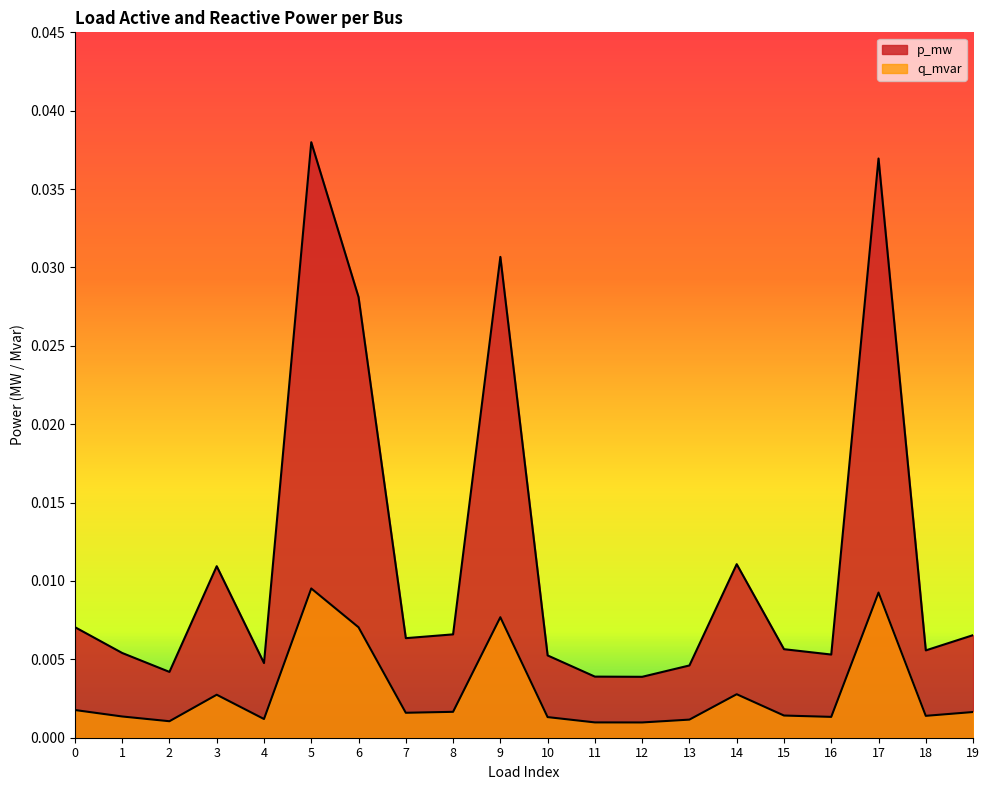

Is it true that p_mw equals 0.0 at 1?

True